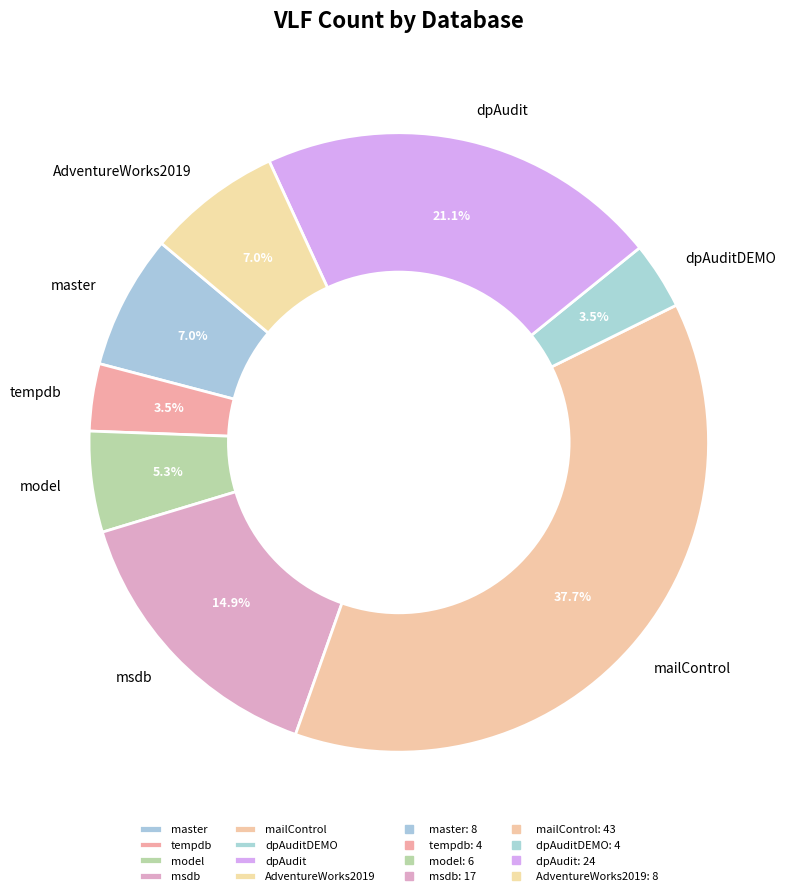

To the nearest percent, what is the difference between the msdb and tempdb slice percentages?

11%